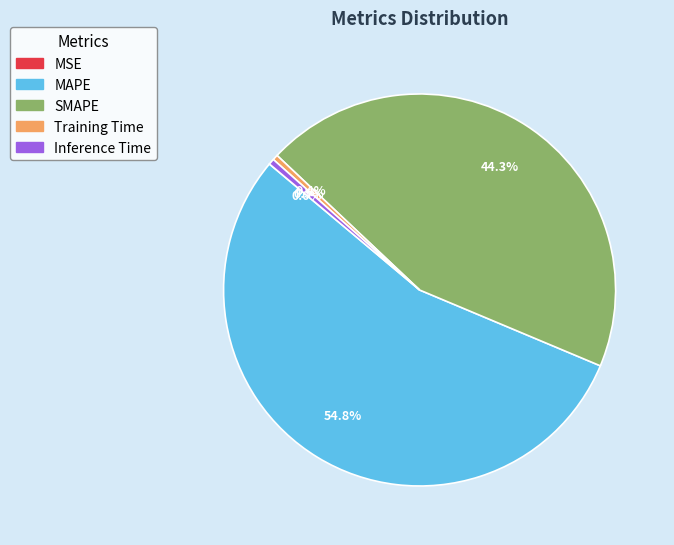

What is the largest slice in the pie chart?

MAPE